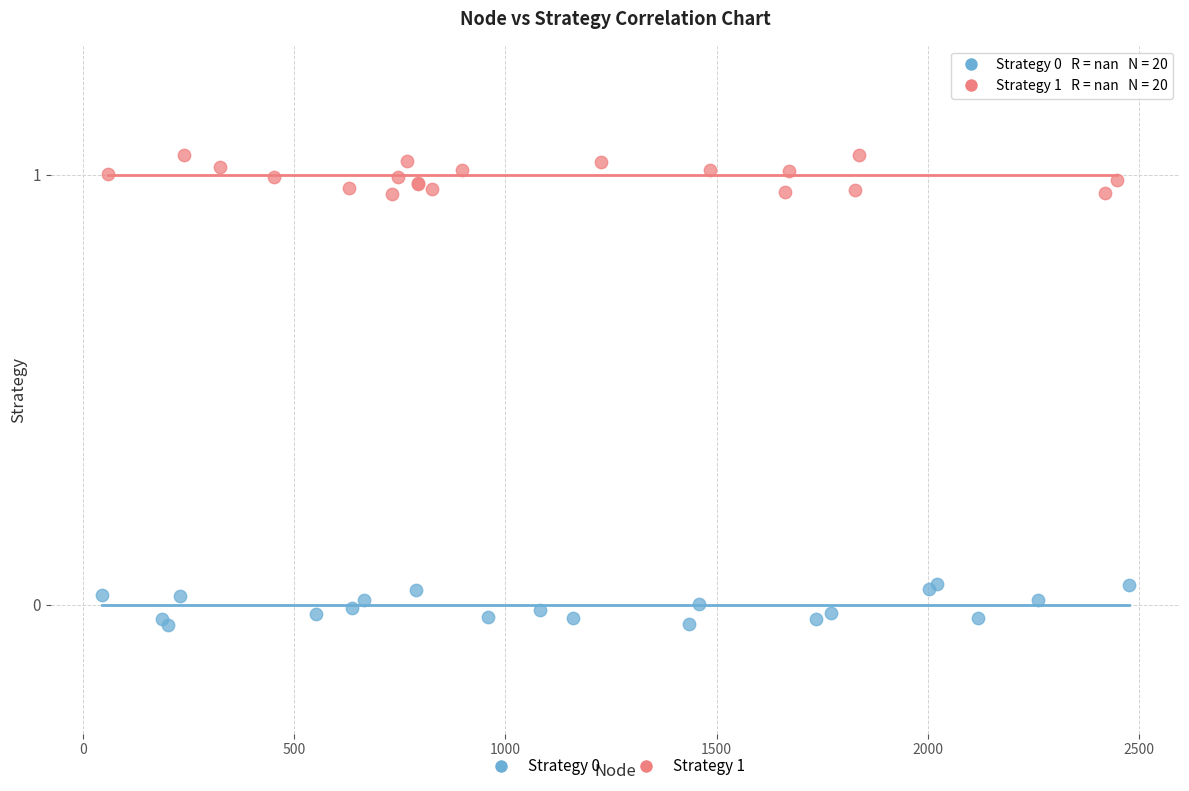

Which series contains the highest Y value?

Strategy 1